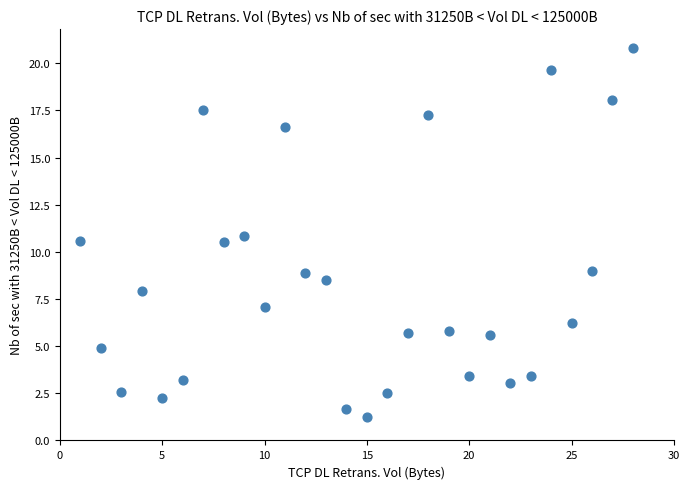

What is the range of Y values (max minus min)?

19.6